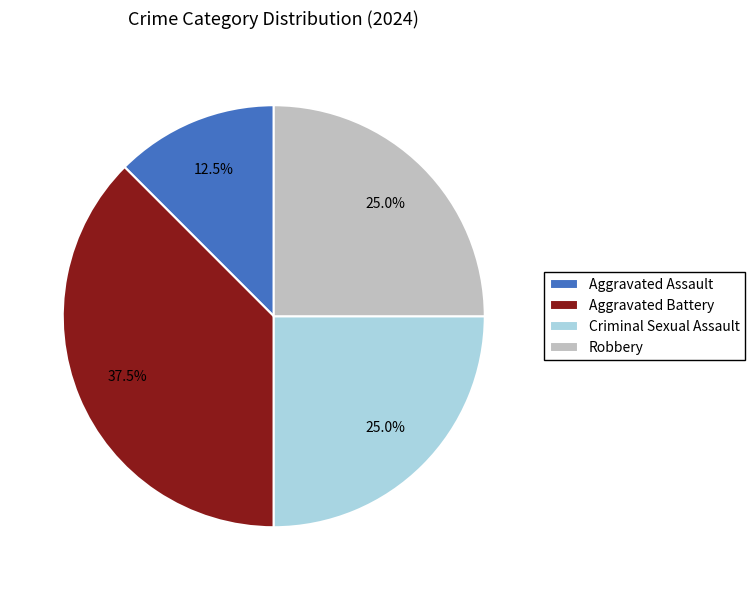

What is the ratio of the value at Robbery to the value at Criminal Sexual Assault?

1.0